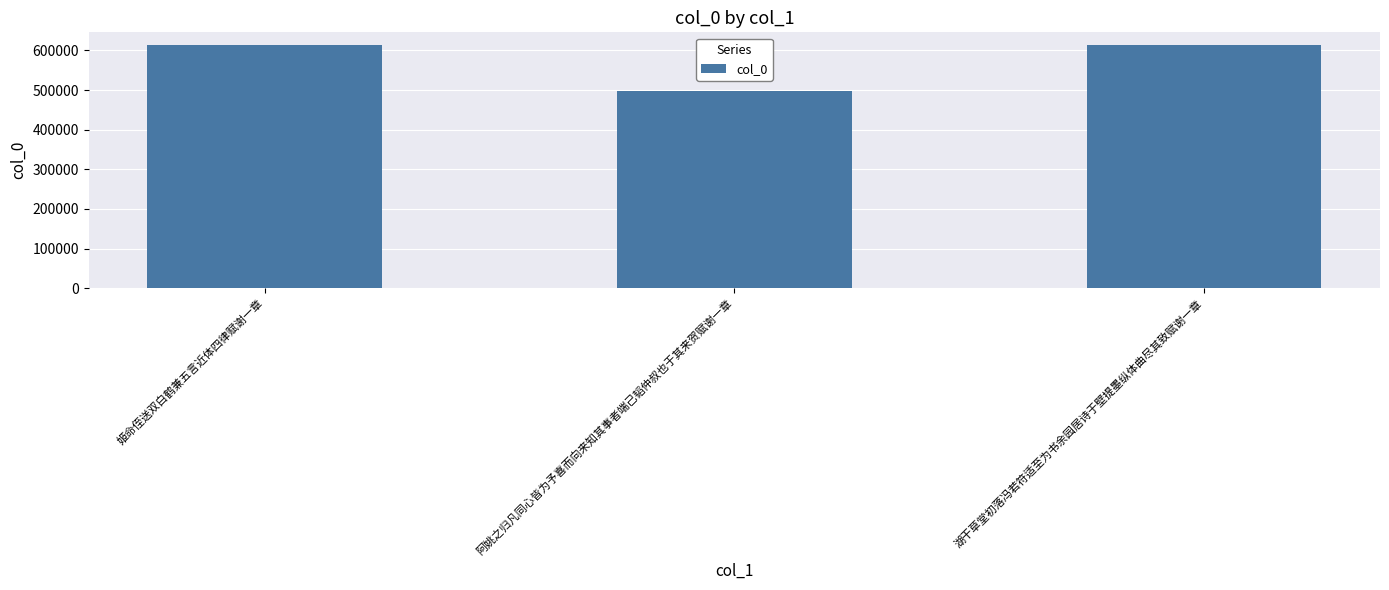

The value at 姬命侄送双白鹤兼五言近体四律赋谢一章 is 898722. True or false?

False